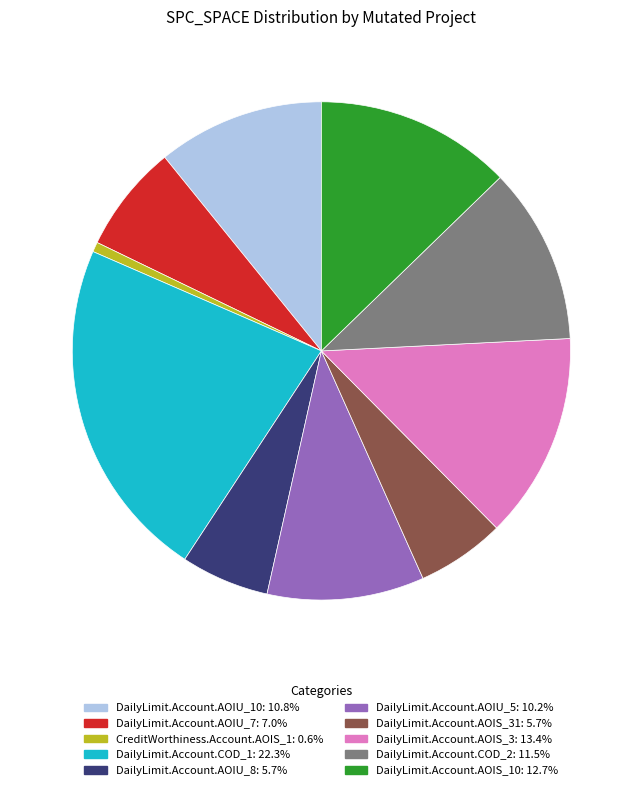

Does any single category account for the majority?

No